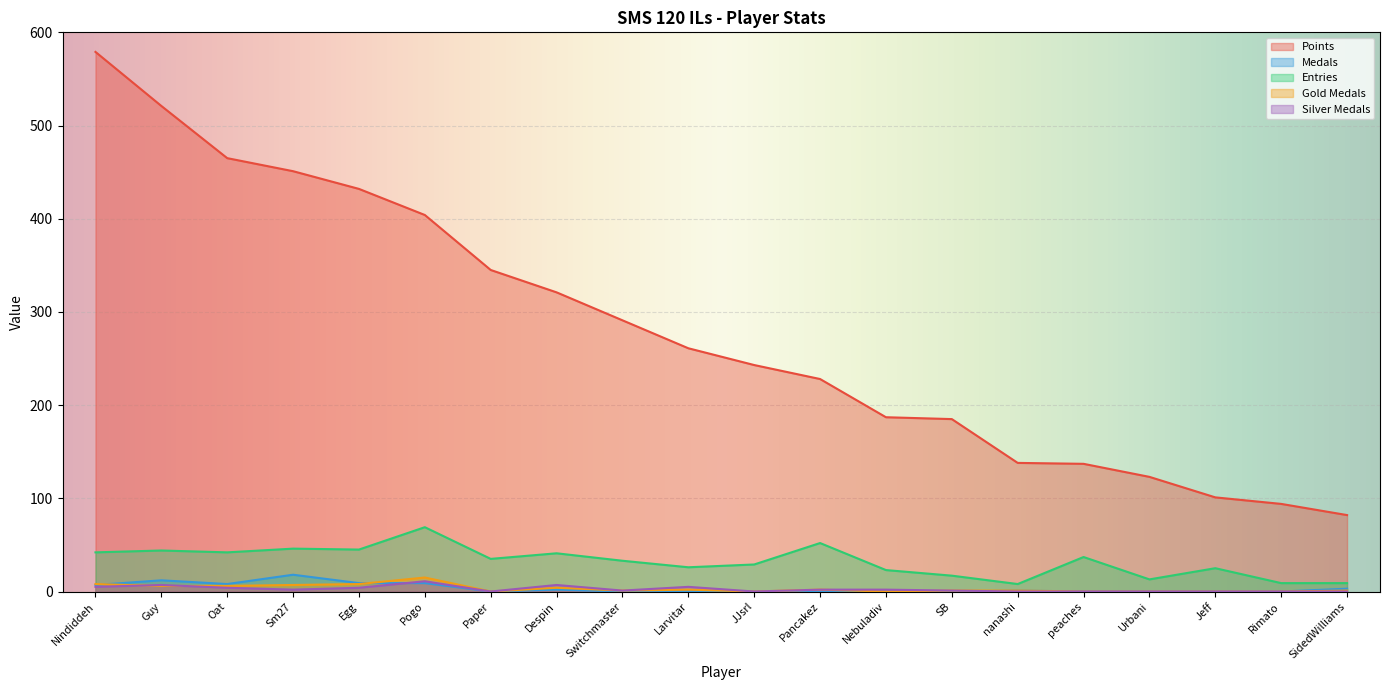

True or false: Medals has a value of 1 at Despin.

False